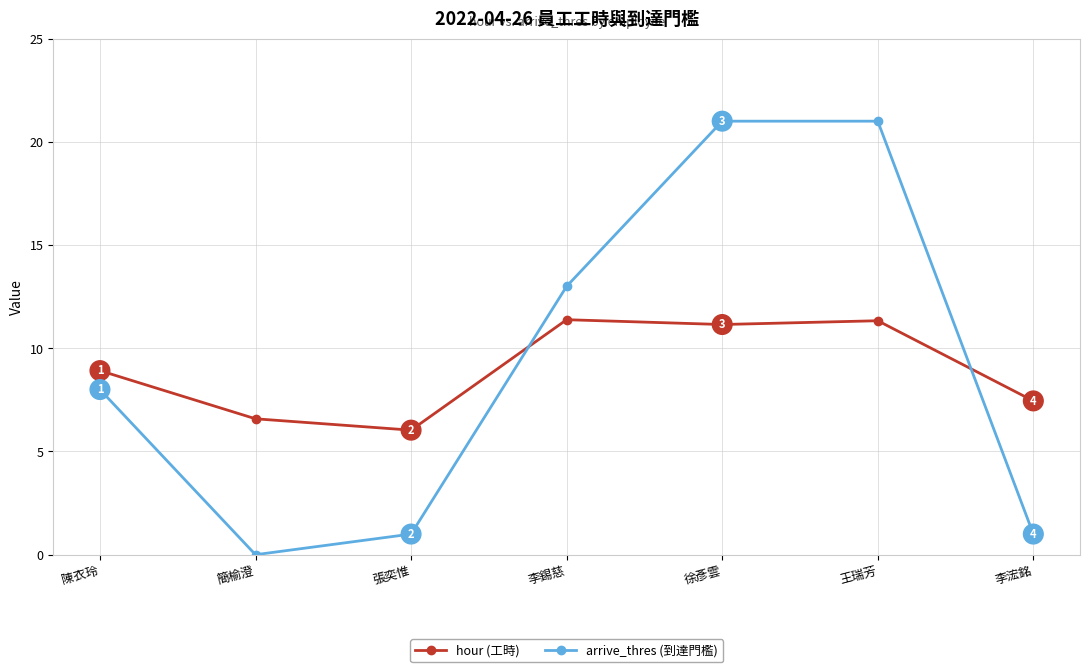

Which label corresponds to the smallest value in the chart?

簡榆澄